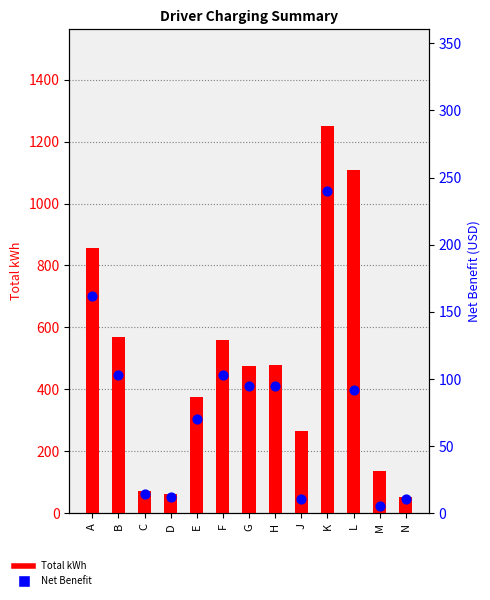

Which series contains the highest Y value?

Total kWh